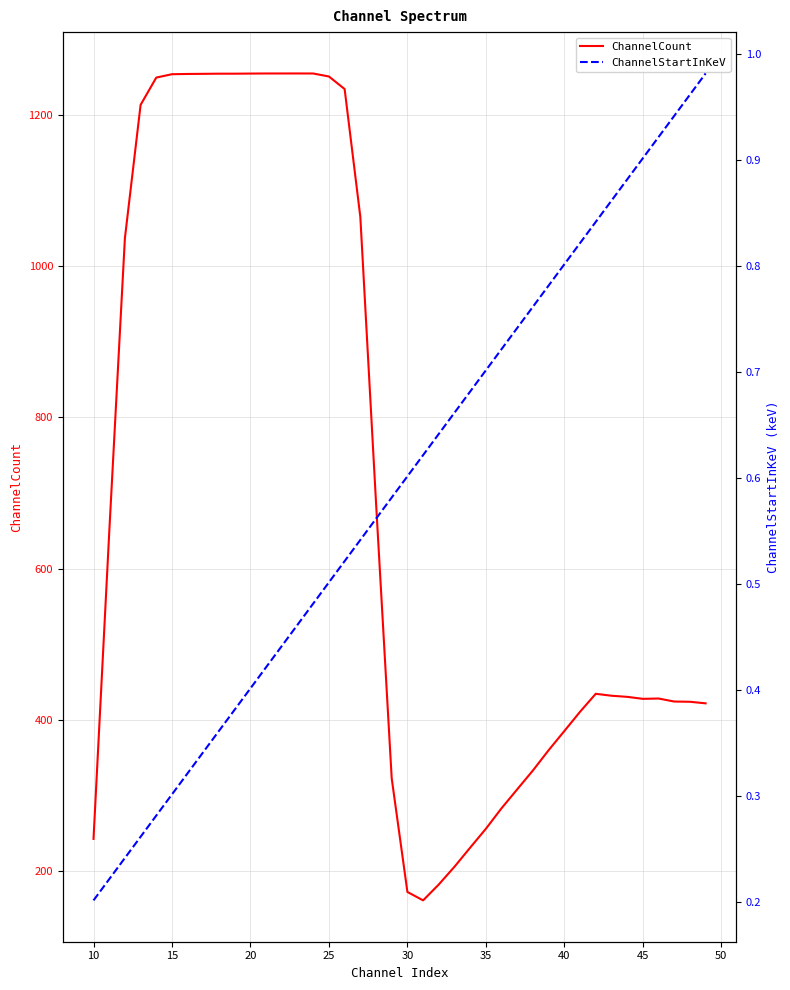

True or false: ChannelCount and ChannelStartInKeV cross at least once.

False